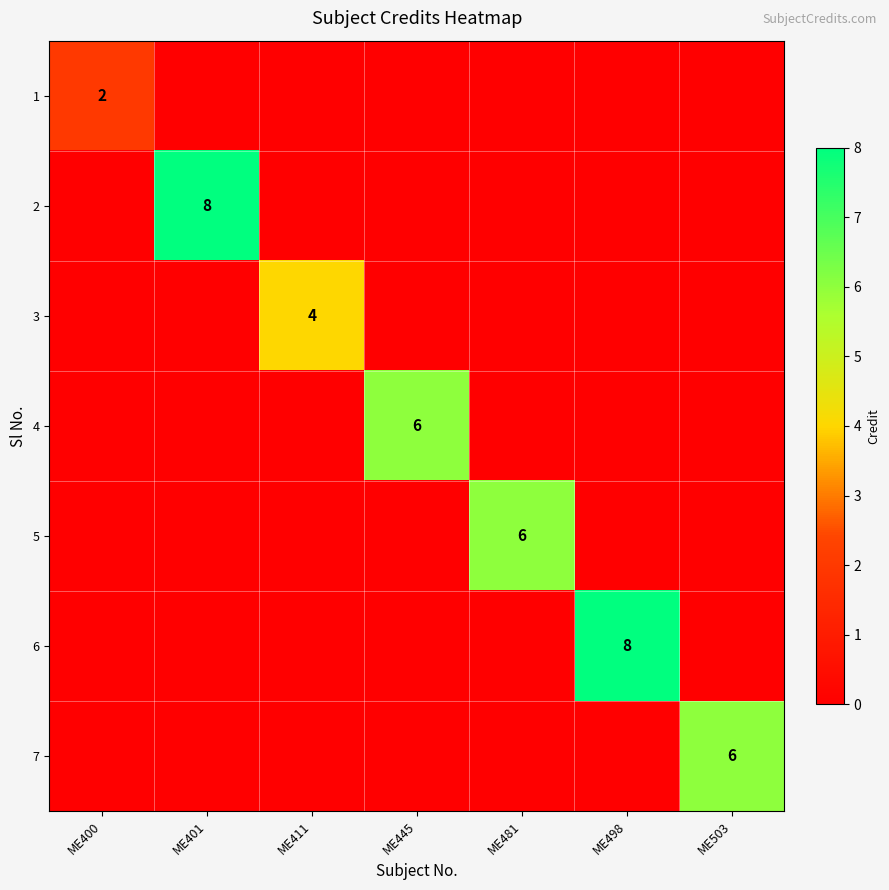

Rank the categories by 1 value from lowest to highest.

ME401, ME411, ME445, ME481, ME498, ME503, ME400